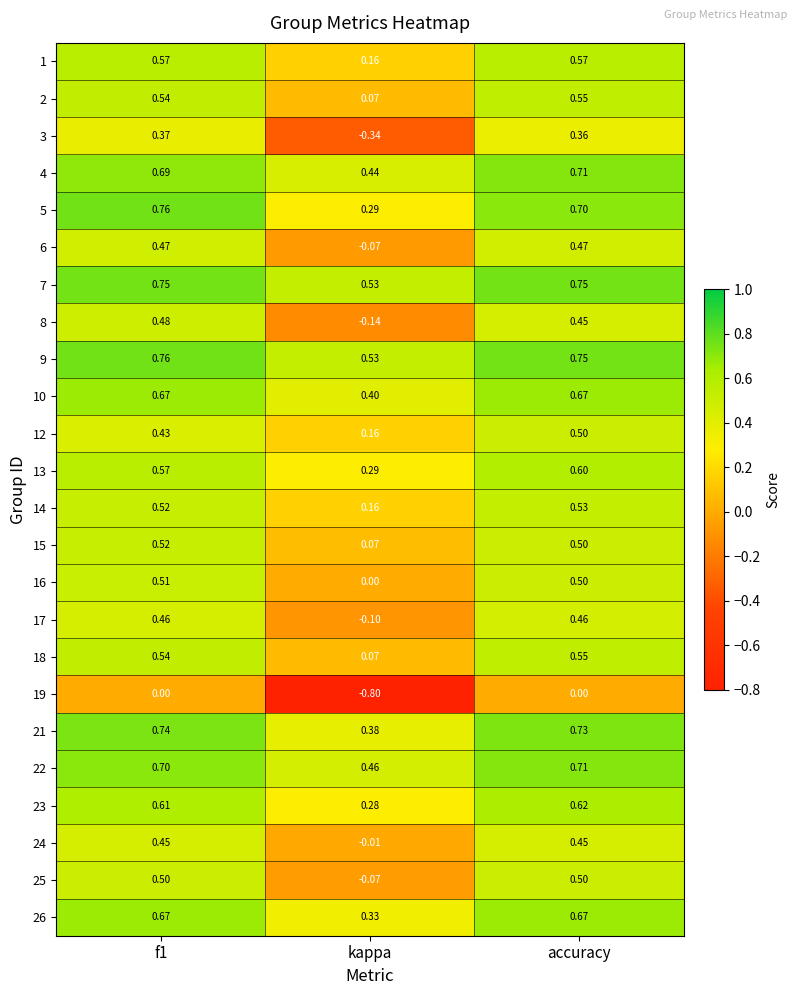

Is the value of 26 at f1 greater than the value of 19 at kappa?

Yes